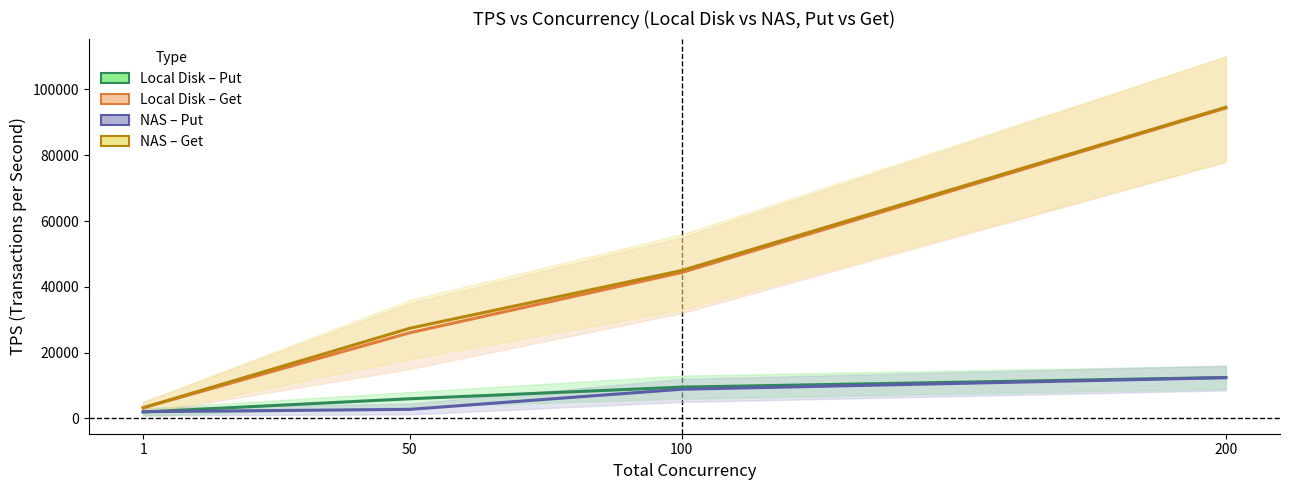

Is the value of NAS – Get at 100 greater than the value of Local Disk – Put at 50?

Yes